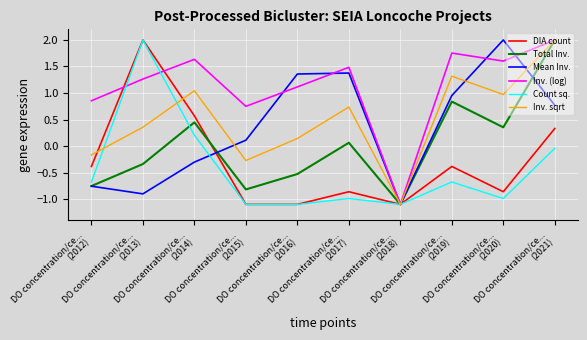

What is the difference between the second highest and minimum values in the Inv. (log) series?

2.9